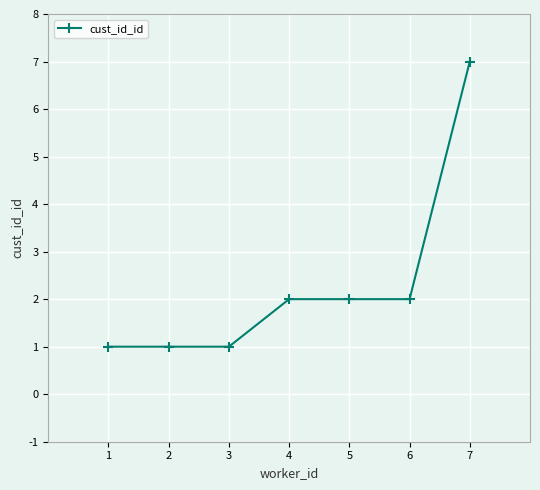

What is the value of the 3rd point from the left?

1